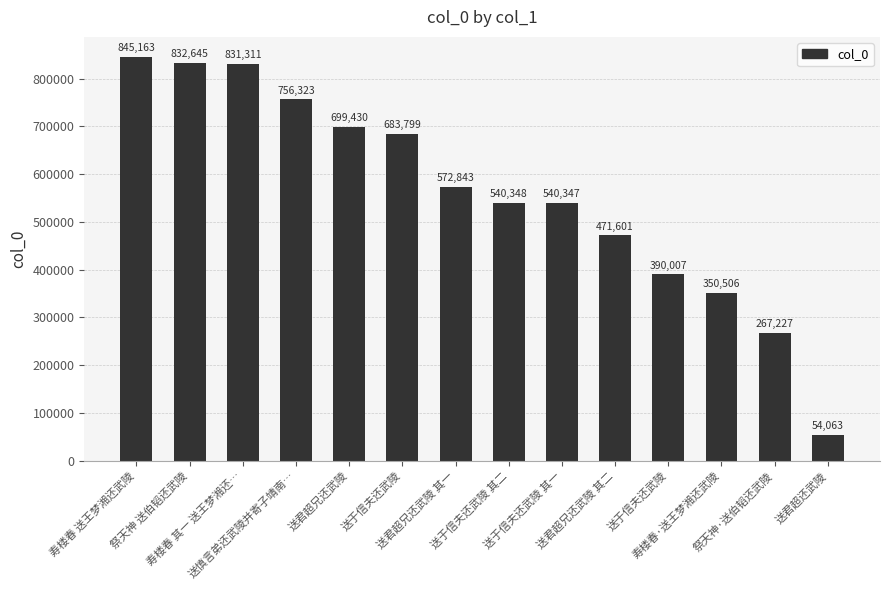

How many bars are there in total?

14